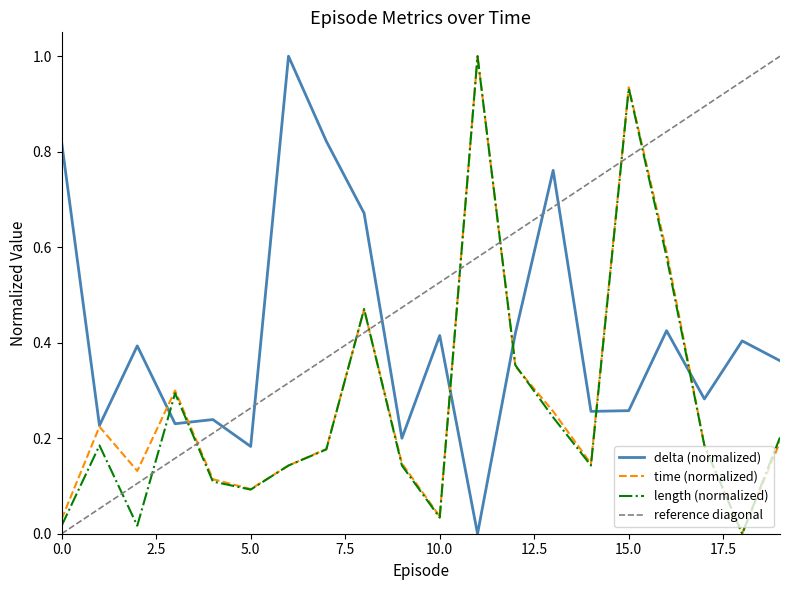

What is the maximum value for length?

1.0